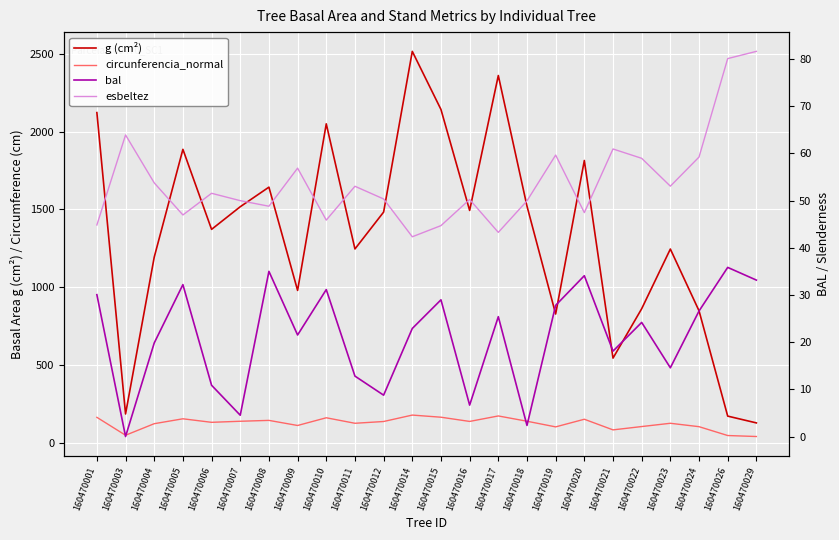

Reading left to right, transcribe all the data shown in this chart.

g (cm²): 2122.1	184.9	1192.9	1885.8	1371.5	1517.0	1642.9	979.1	2049.8	1245.6	1482.6	2515.6	2142.2	1493.2	2360.3	1521.0	827.3	1814.2	544.0	861.4	1245.0	848.2	171.2	127.5
circunferencia_normal: 163.3	48.2	122.4	153.9	131.3	138.1	143.7	110.9	160.5	125.1	136.5	177.8	164.1	137.0	172.2	138.2	102.0	151.0	82.7	104.0	125.1	103.2	46.4	40.0
bal: 30.1	0.0	19.8	32.2	10.9	4.5	35.0	21.5	31.1	12.8	8.8	22.9	29.0	6.7	25.4	2.4	27.8	34.1	18.1	24.2	14.6	26.6	35.8	33.1
esbeltez: 44.8	63.9	53.7	46.9	51.5	50.0	48.8	56.9	45.9	53.0	50.3	42.3	44.7	50.2	43.2	49.9	59.6	47.4	60.9	58.9	53.0	59.2	80.1	81.6